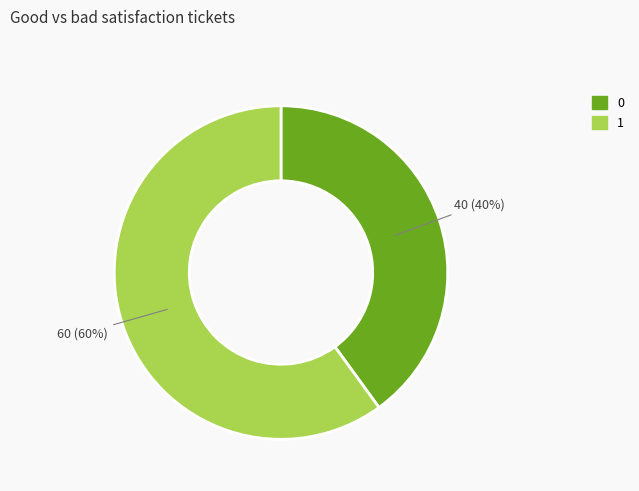

Which category has the biggest portion of the pie?

1